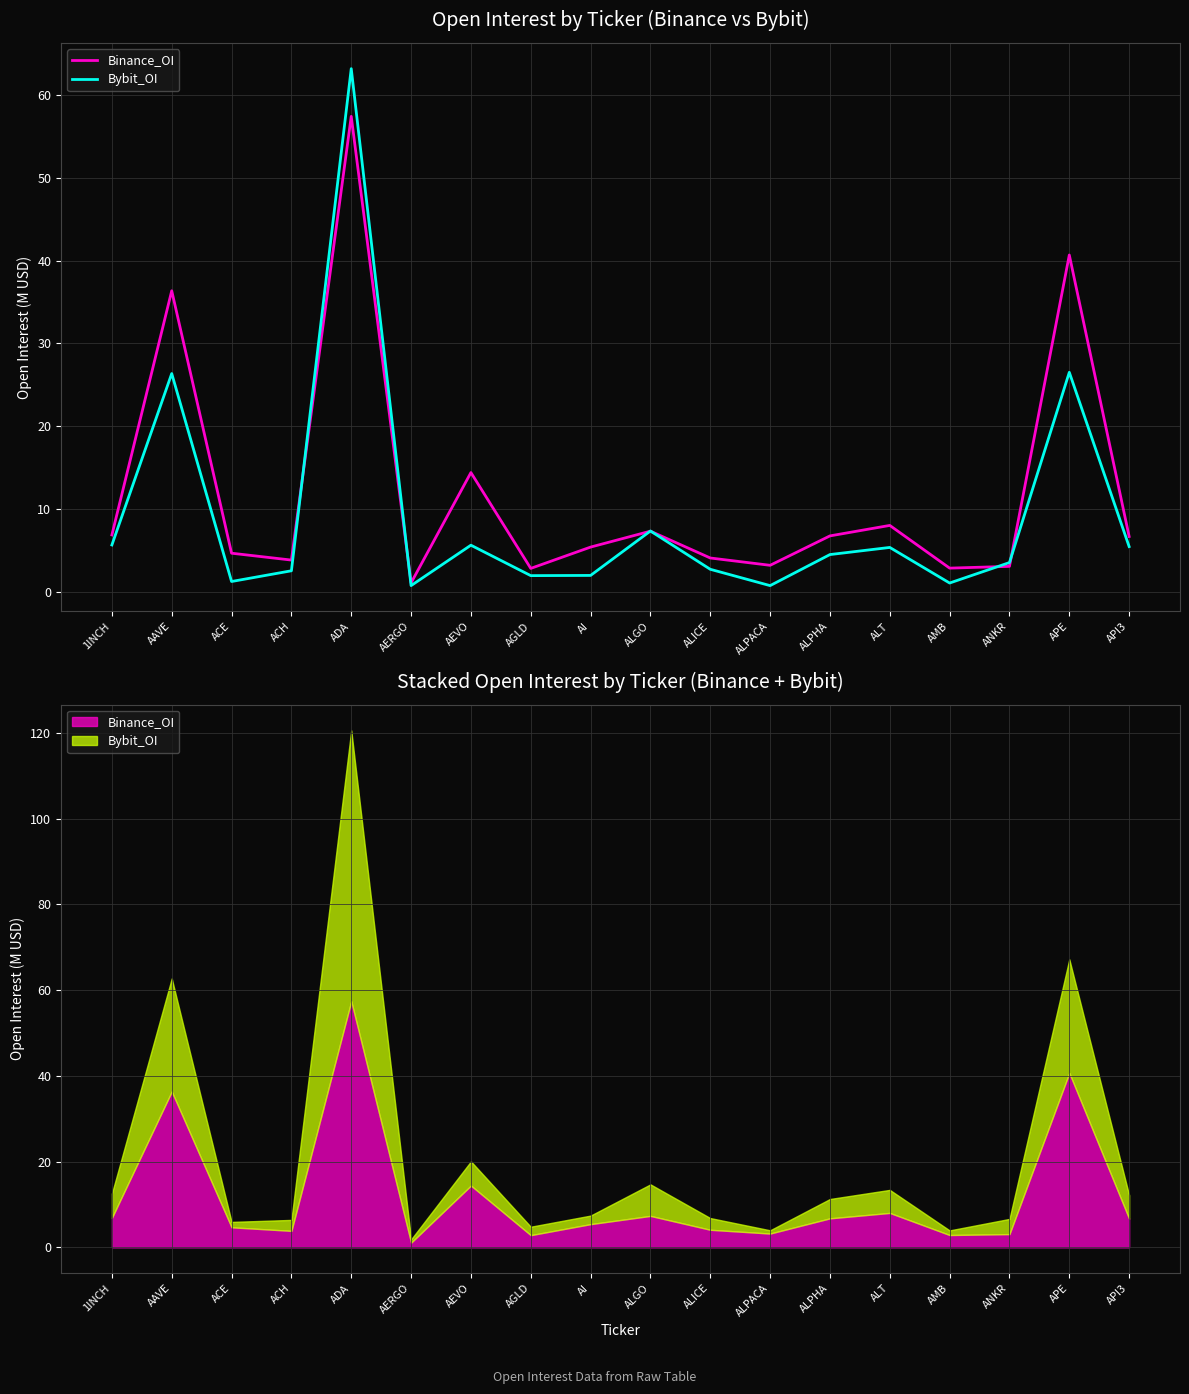

Where is the first local maximum for Binance_OI?

AAVE